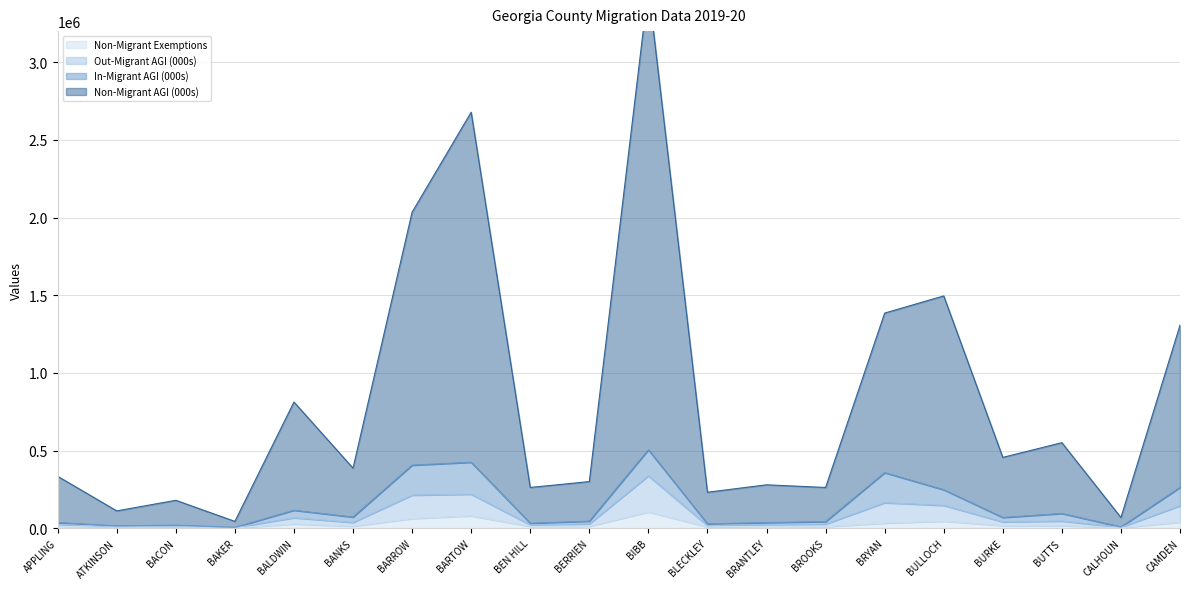

How many values in the Out-Migrant AGI (000s) series are below 36822?

10